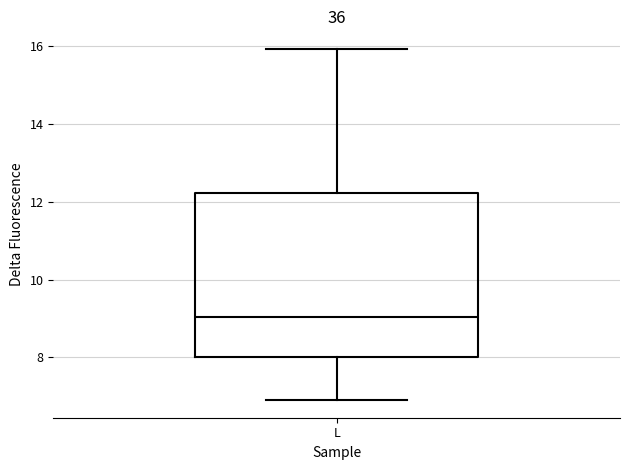

Read this box plot against the y-axis: the position of the median line, the range covered by the box, and the ends of both whiskers. The values are not printed on the chart, so give them approximately, as read against the axis.

median 9.0, box 8.0 to 12.2, whiskers 6.8 to 16.0